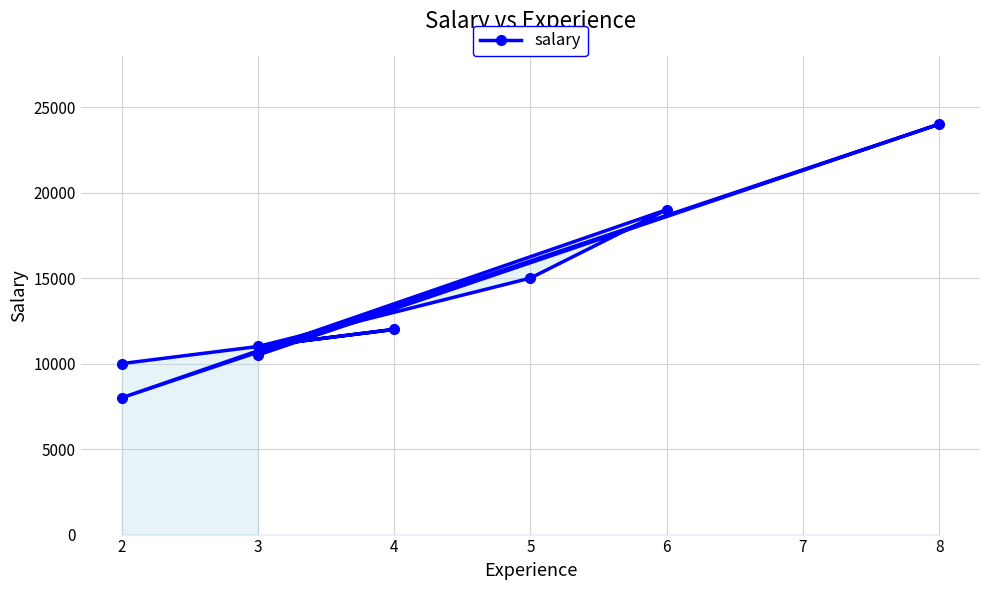

How many data points does each series have?

8